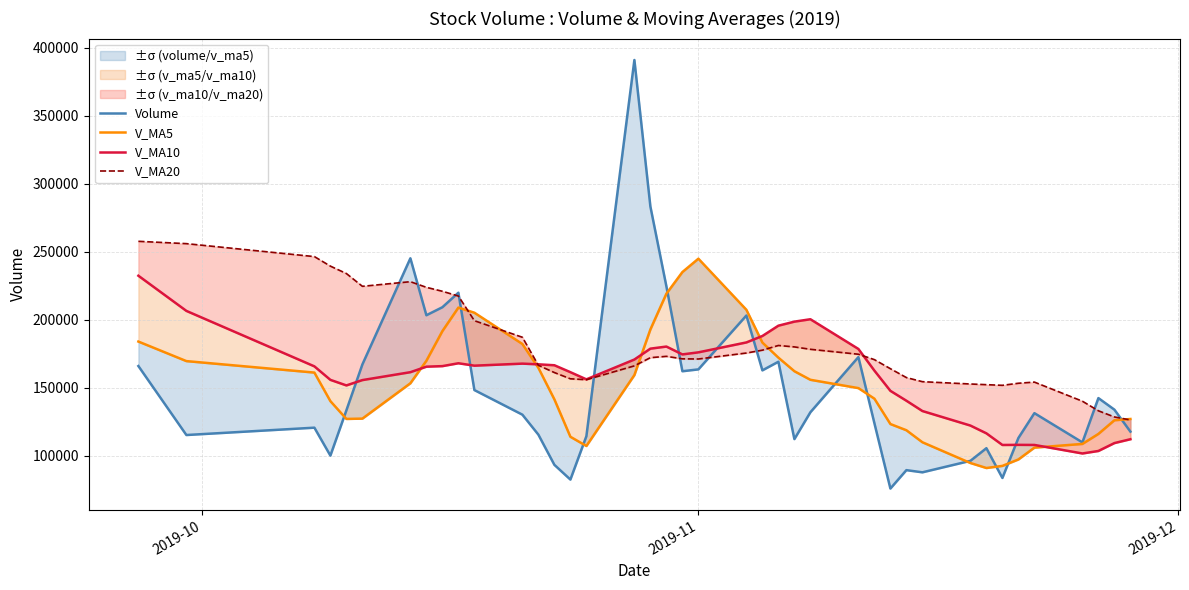

How many intersections are there between V_MA10 and Volume?

7